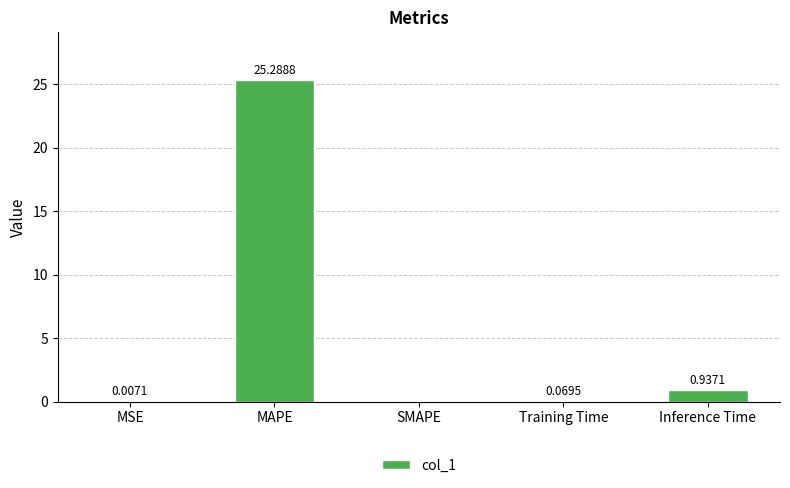

Are the bars horizontal?

No